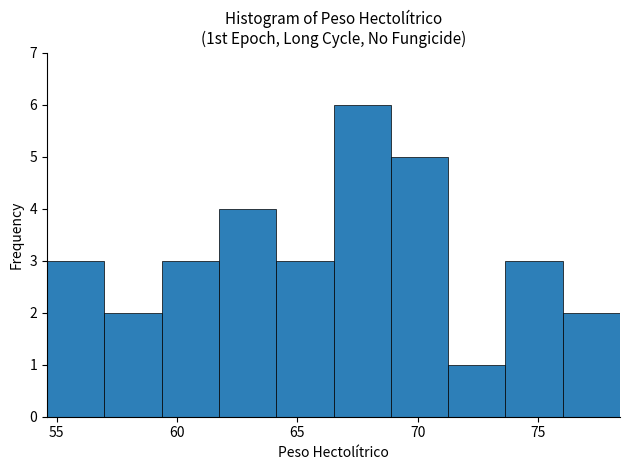

Reading left to right, list every bar in this chart as the range it spans on the x-axis followed by its height. Neither the bar edges nor the heights are printed on the chart, so give them approximately, as read against the axes.

54.5 to 57.0: 3
57.0 to 59.5: 2
59.5 to 61.5: 3
61.5 to 64.0: 4
64.0 to 66.5: 3
66.5 to 69.0: 6
69.0 to 71.5: 5
71.5 to 73.5: 1
73.5 to 76.0: 3
76.0 to 78.5: 2